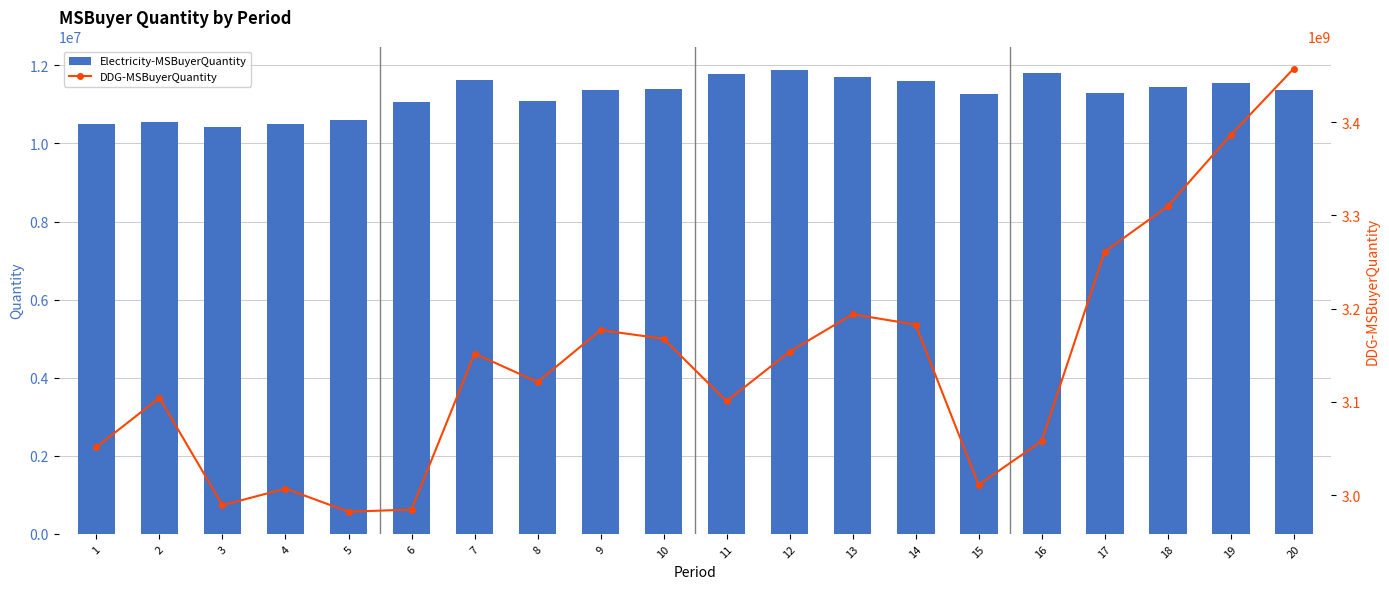

The DDG-MSBuyerQuantity series shows 3104458964.1 at 2. True or false?

True